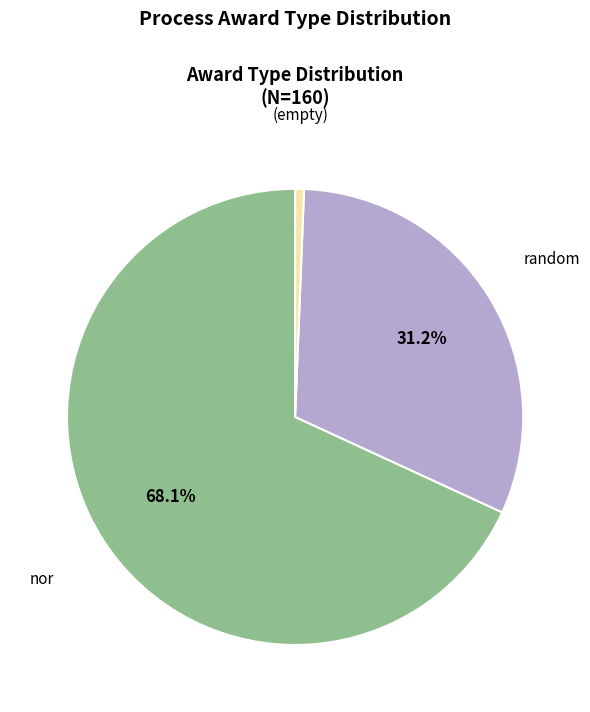

Count the number of slices in the pie.

3